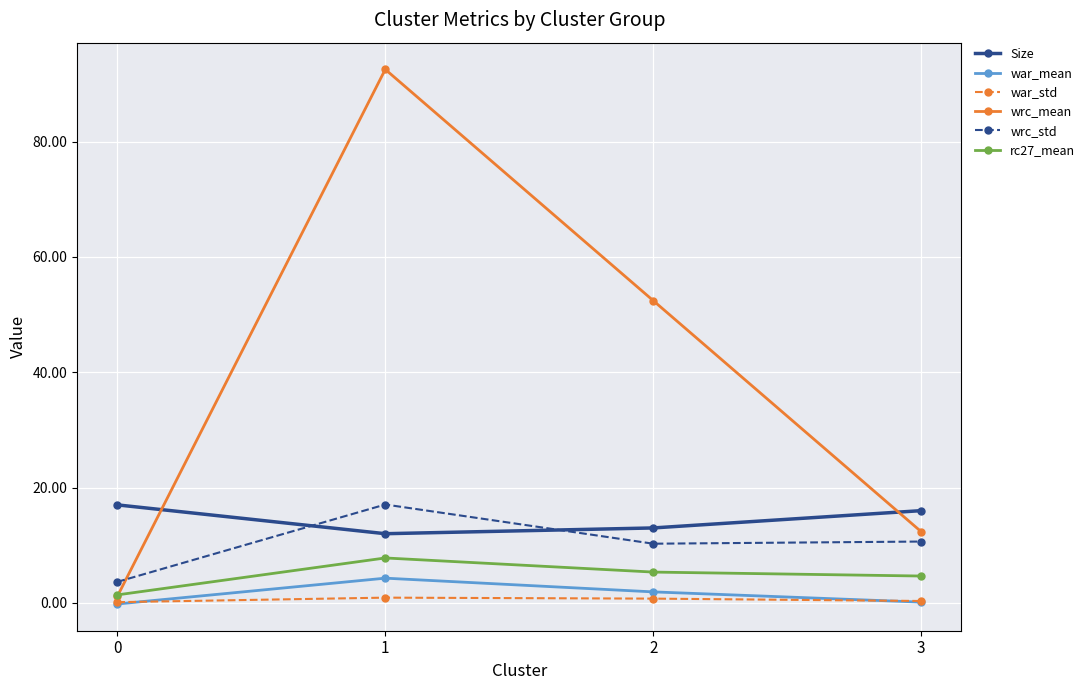

True or false: wrc_mean has a value of 52.4 at 2.

True